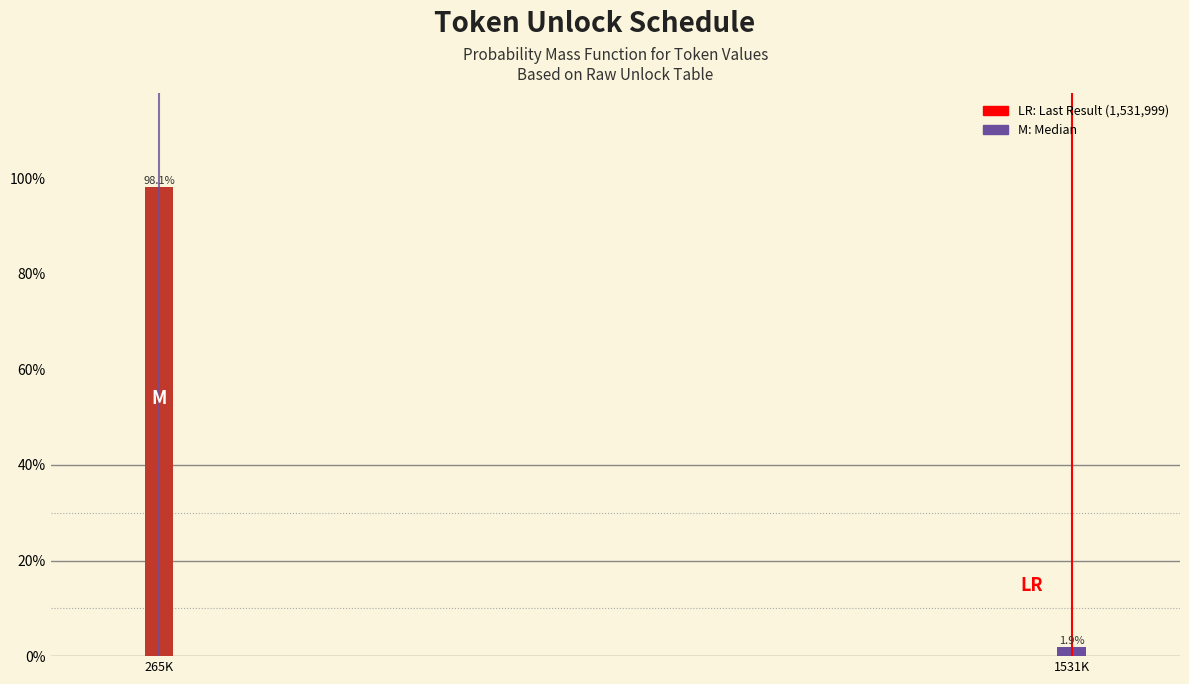

Reading left to right, extract all data points from this chart.

265K=98.1	1531K=1.9